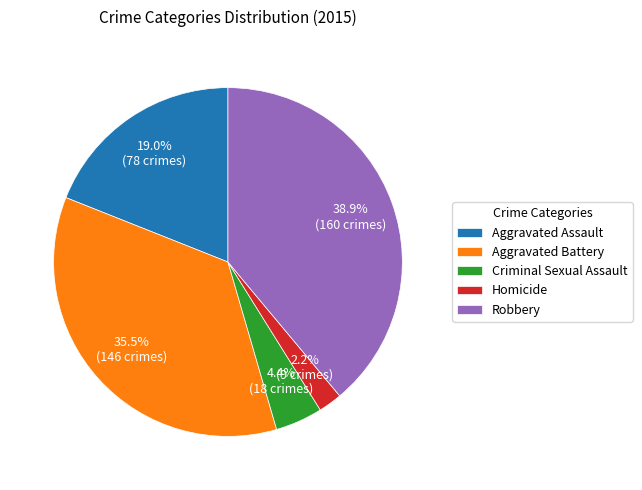

To the nearest percent, what is the difference between the Robbery and Homicide slice percentages?

37%